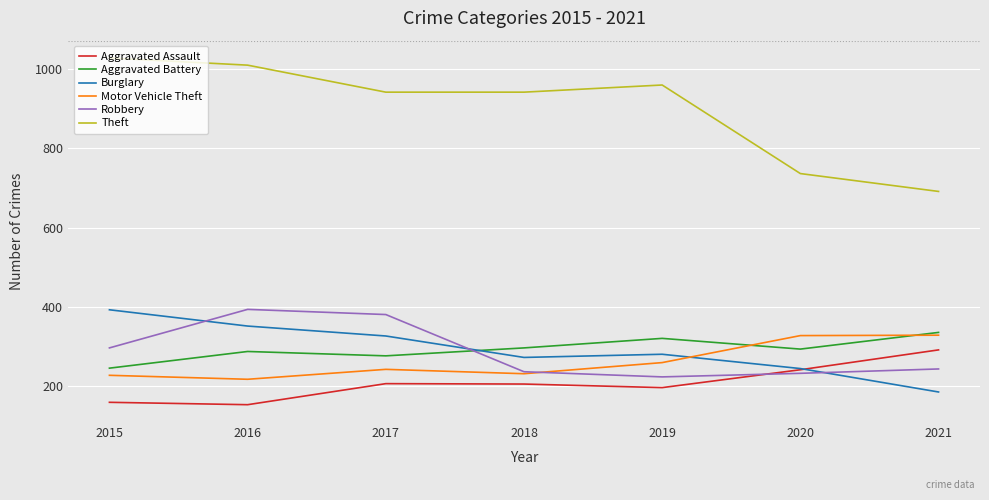

How many interior local peaks does the Robbery series have?

1